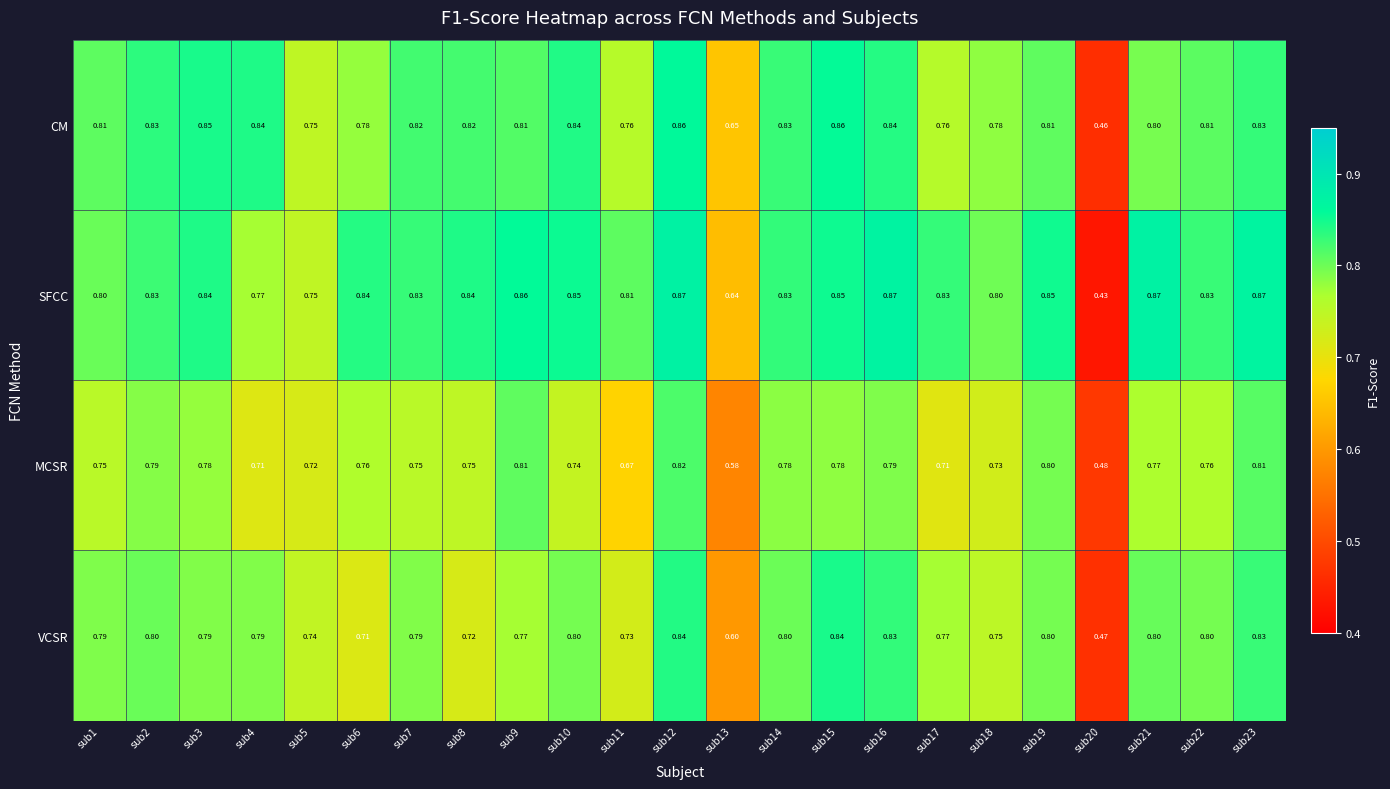

Which series has the largest total across all categories?

SFCC